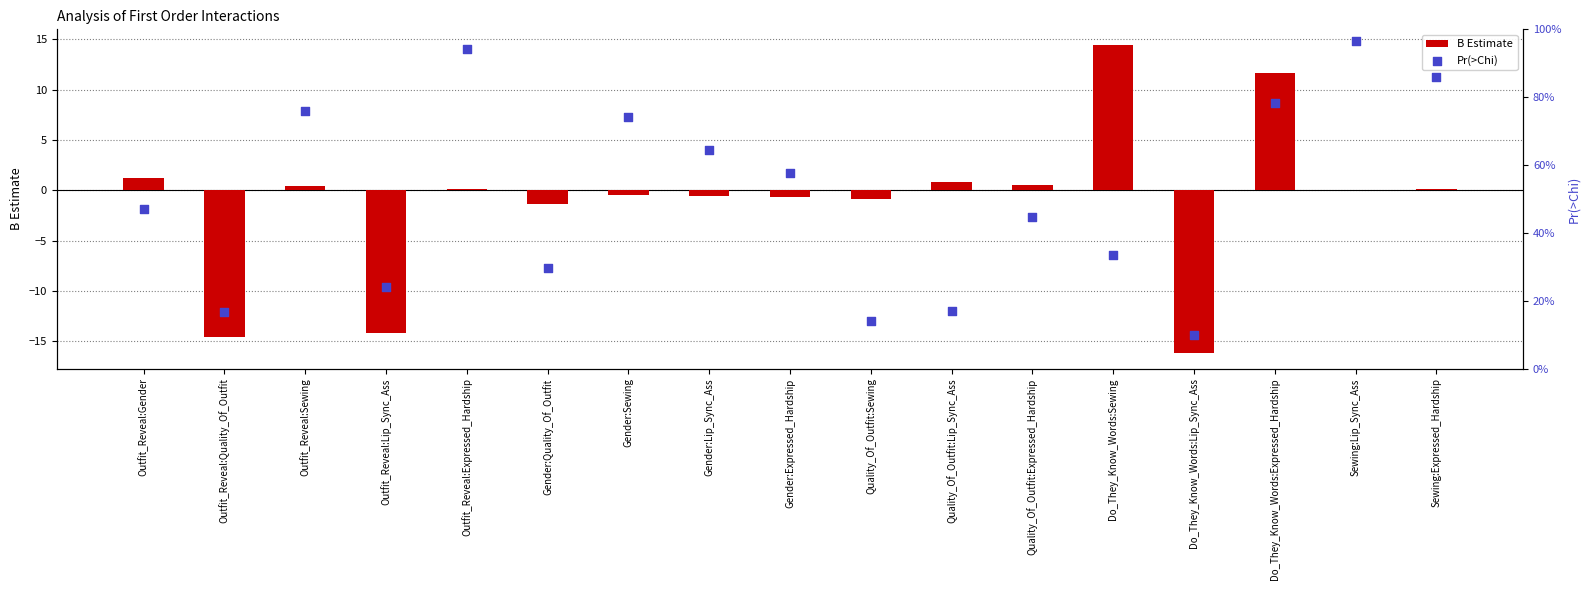

Which series reaches the maximum Y coordinate?

B Estimate